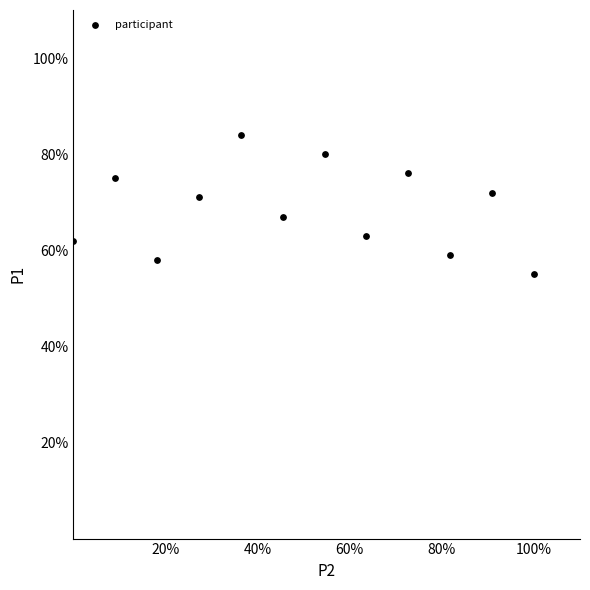

What is the range of Y values (max minus min)?

29